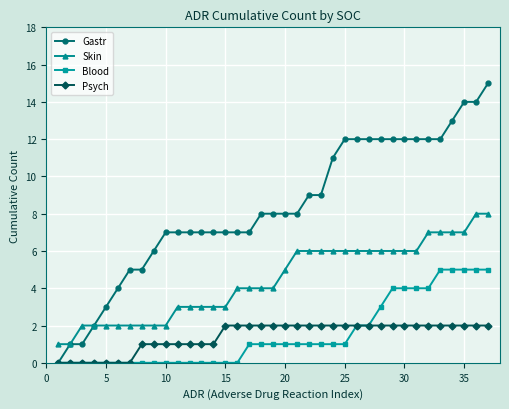

Which series has the largest total across all categories?

Gastr